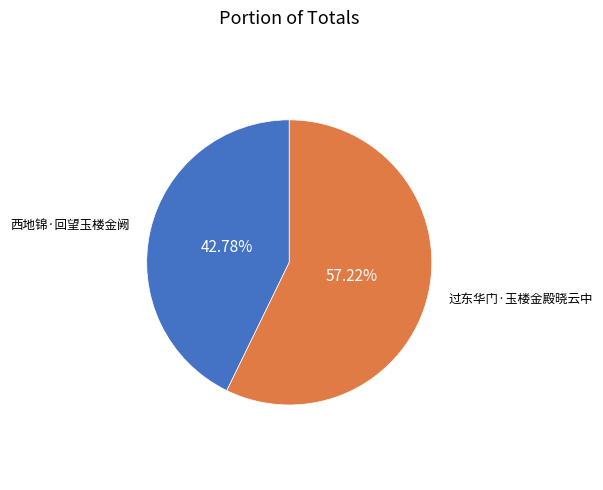

To the nearest percent, what is the difference between the 西地锦·回望玉楼金阙 and 过东华门·玉楼金殿晓云中 slice percentages?

14%